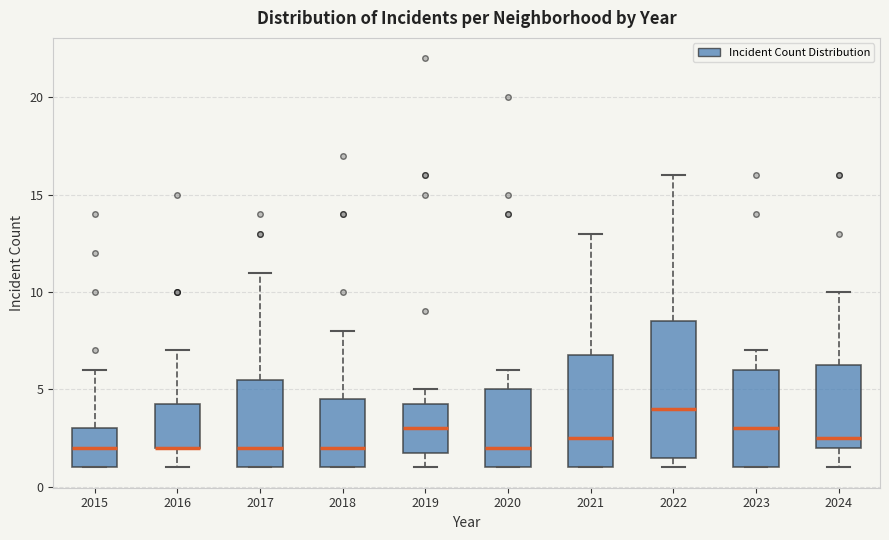

Reading left to right, transcribe this box plot: for each box, give where its median line is, the range the box spans, and where its two whiskers end, as read against the y-axis. The values are not printed on the chart, so give them approximately, as read against the axis.

2015: median 2.0, box 1.0 to 3.0, whiskers 1.0 to 6.0
2016: median 2.0 (drawn on the box's lower edge), box 2.0 to 4.5, whiskers 1.0 to 7.0
2017: median 2.0, box 1.0 to 5.5, whiskers 1.0 to 11.0
2018: median 2.0, box 1.0 to 4.5, whiskers 1.0 to 8.0
2019: median 3.0, box 2.0 to 4.5, whiskers 1.0 to 5.0
2020: median 2.0, box 1.0 to 5.0, whiskers 1.0 to 6.0
2021: median 2.5, box 1.0 to 7.0, whiskers 1.0 to 13.0
2022: median 4.0, box 1.5 to 8.5, whiskers 1.0 to 16.0
2023: median 3.0, box 1.0 to 6.0, whiskers 1.0 to 7.0
2024: median 2.5, box 2.0 to 6.5, whiskers 1.0 to 10.0